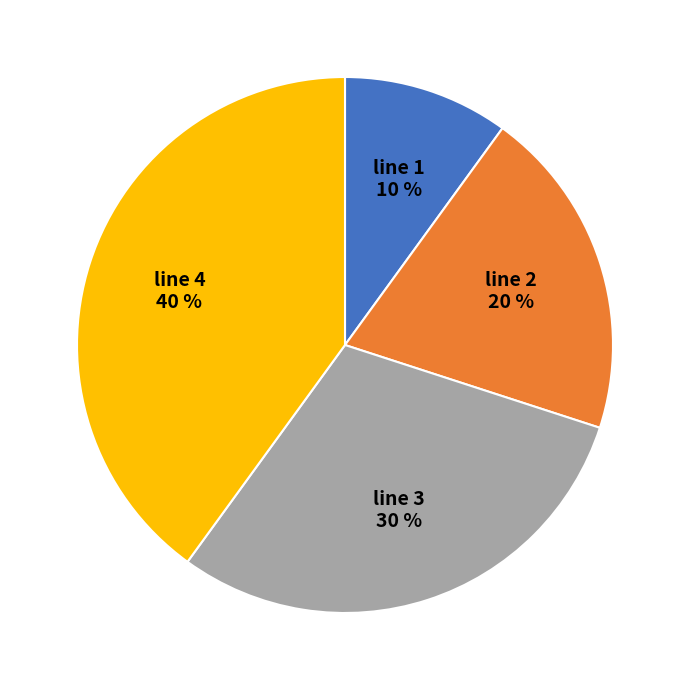

Does line 1 account for over 50% of the chart?

No